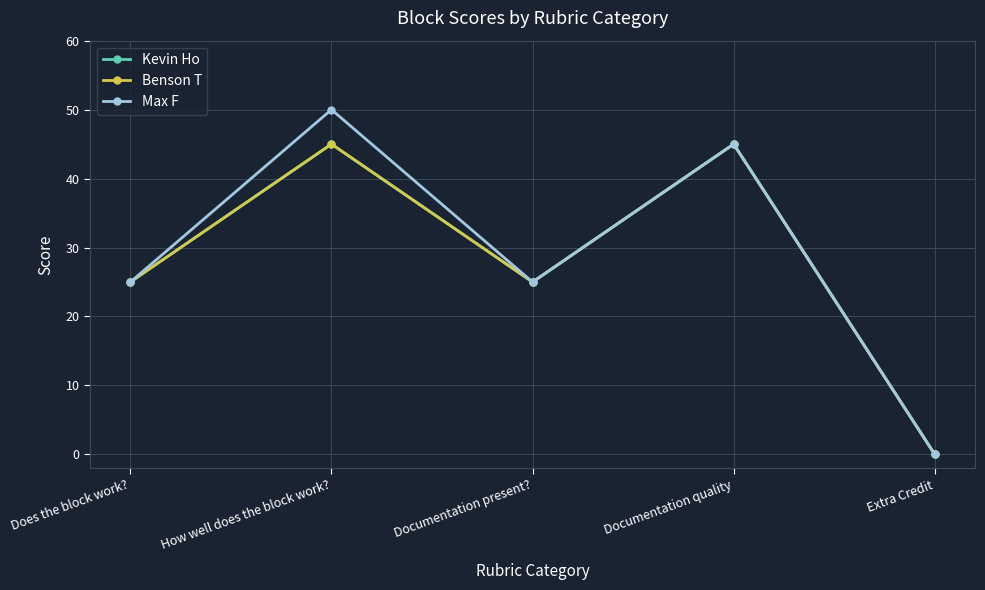

Reading left to right, extract all data points from this chart.

Kevin Ho: 25	45	25	45	0
Benson T: 25	45	25	45	0
Max F: 25	50	25	45	0